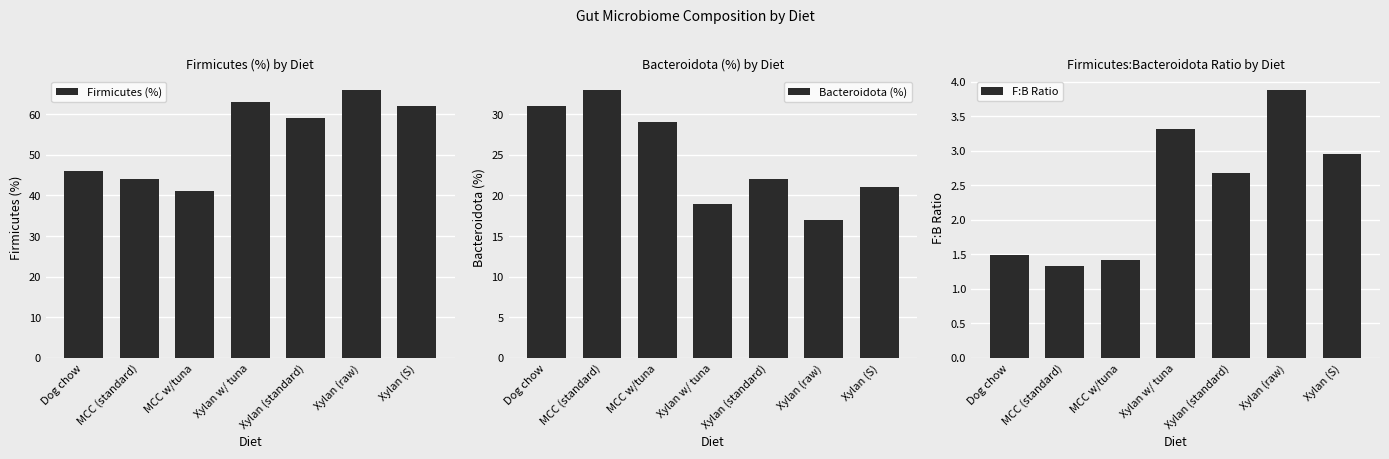

What value does the Firmicutes (%) series have at Xylan (standard)?

59